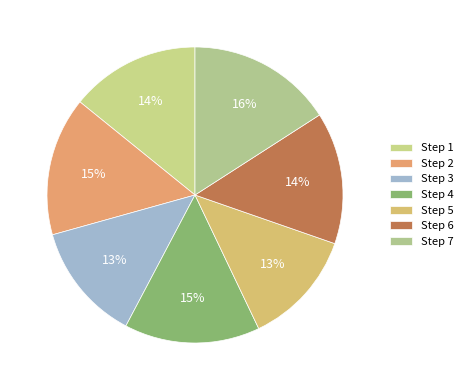

Does any single category account for the majority?

No